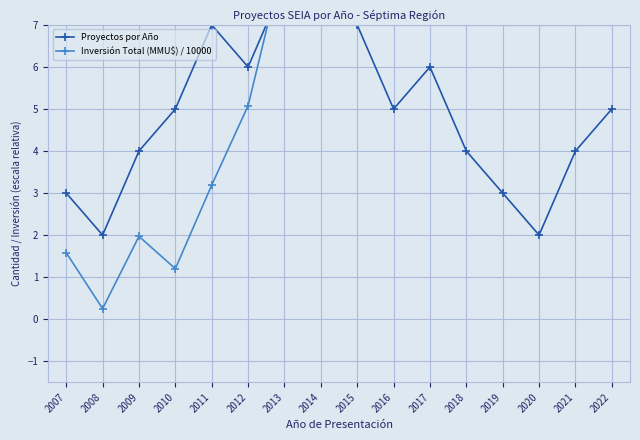

Which category has the lowest value across all series?

2008